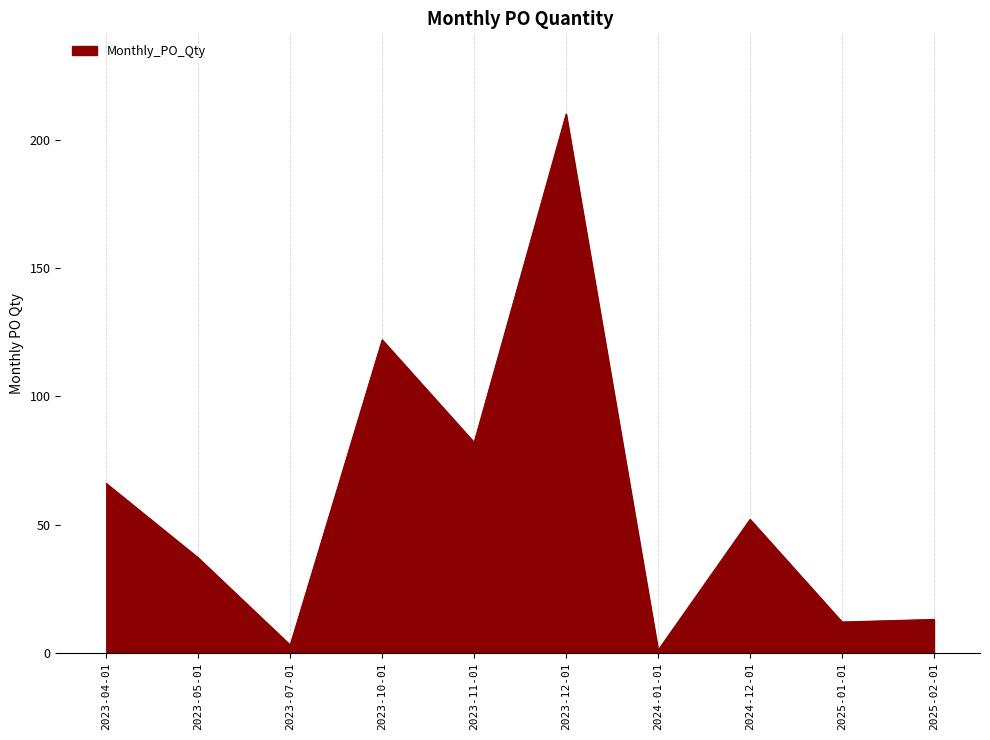

What is the change in value from 2023-12-01 to 2024-12-01?

-158